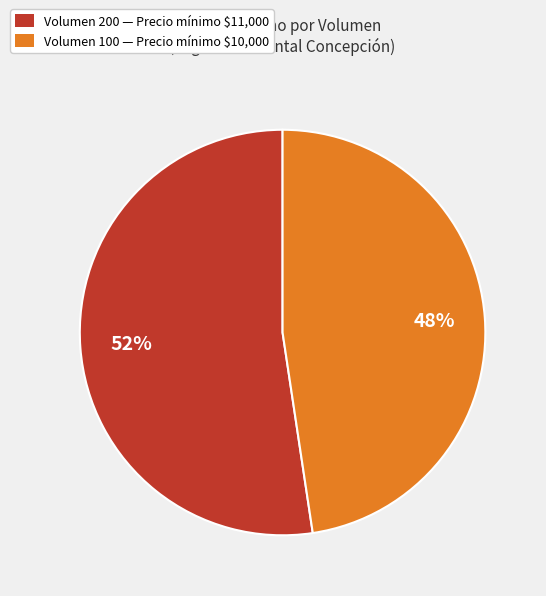

Does Volumen 100 — Precio mínimo $10,000 represent more than half of the total?

No